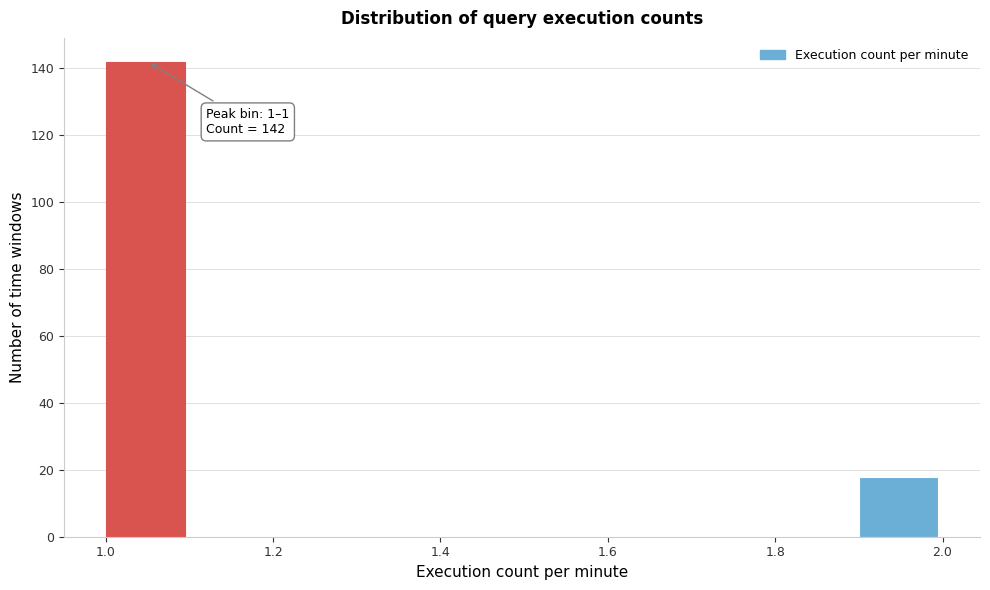

Which range on the x-axis has the tallest bar?

1.0 to 1.1